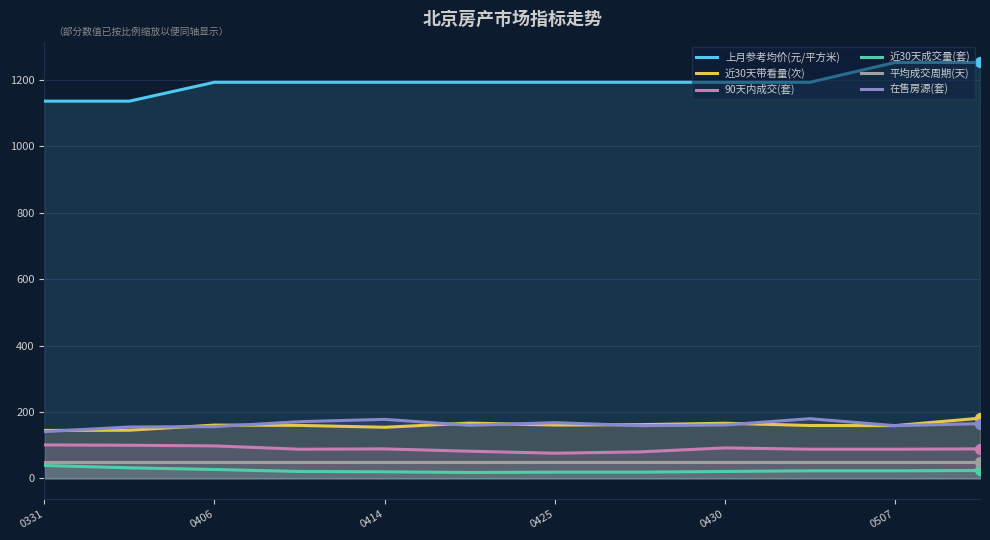

What is the total value across all series at 0406?

1683.9